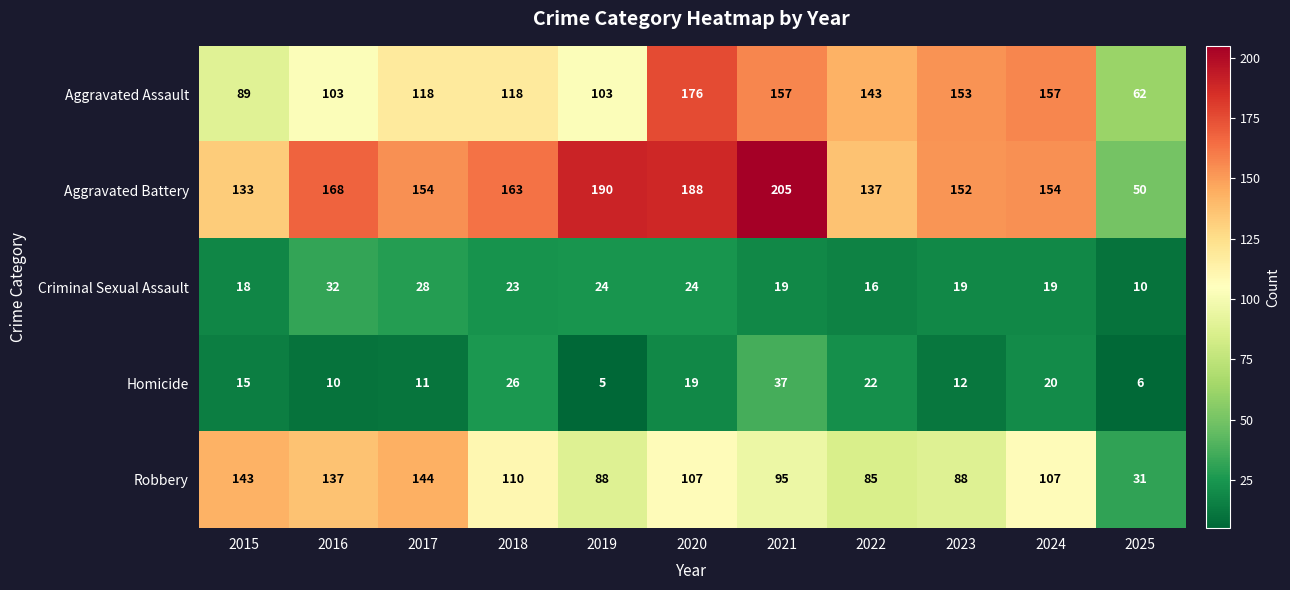

Which series has the widest spread of values?

Aggravated Battery